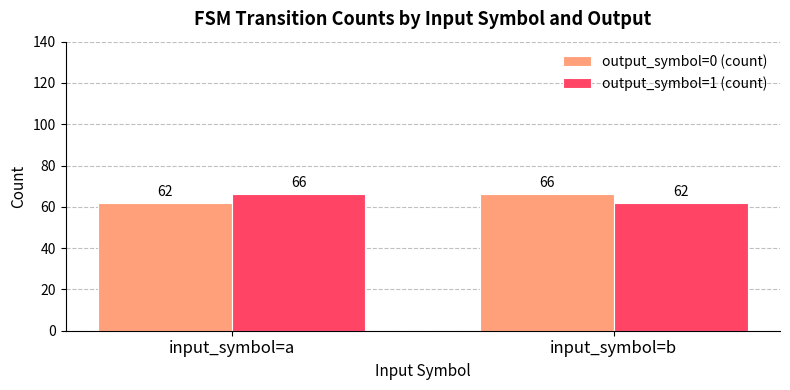

What is the difference between the output_symbol=0 (count) values at input_symbol=b and input_symbol=a?

4